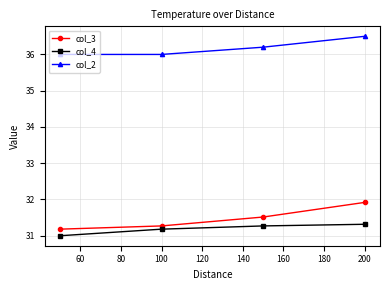

At how many categories does at least one series exceed 32?

4